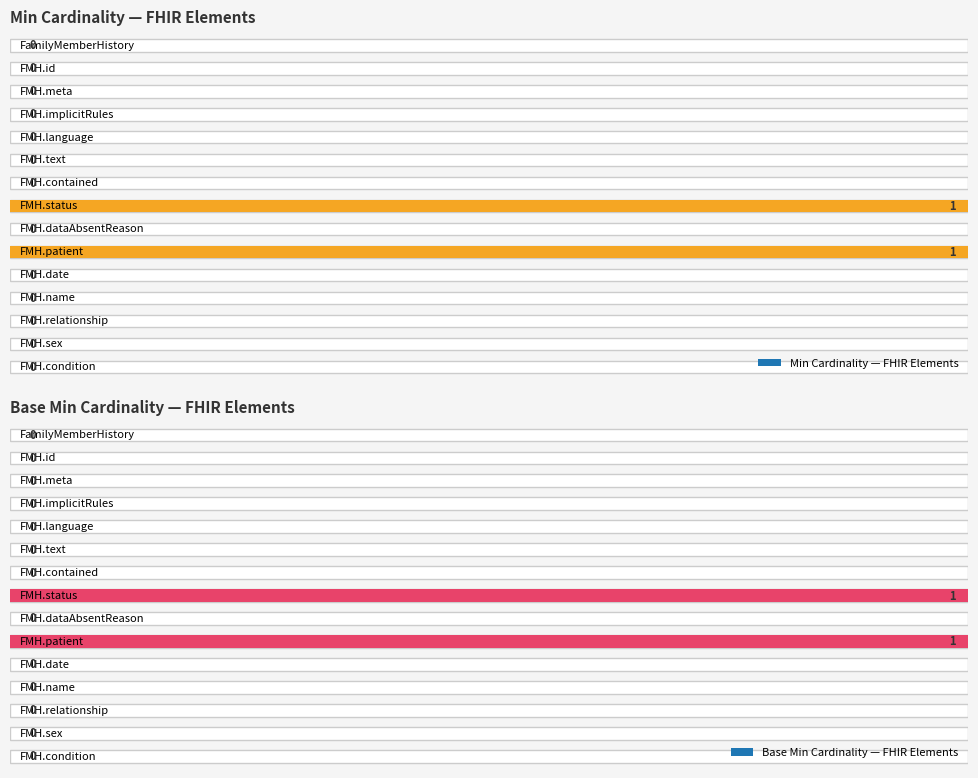

Is it true that Min equals 0 at FamilyMemberHistory.contained?

True